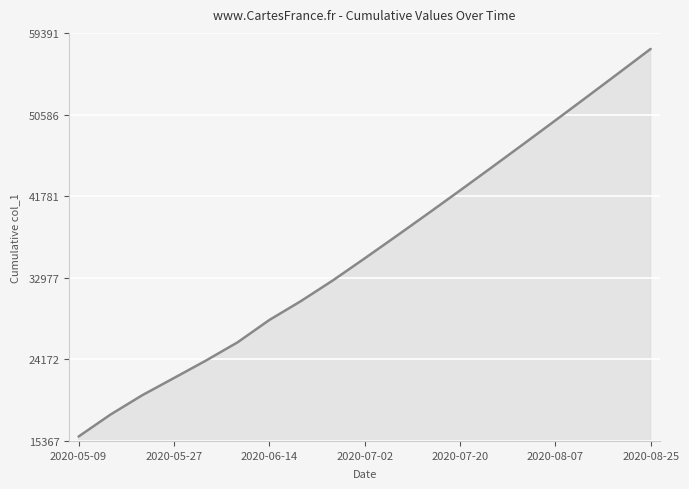

What is the minimum value shown in the chart?

15842.6